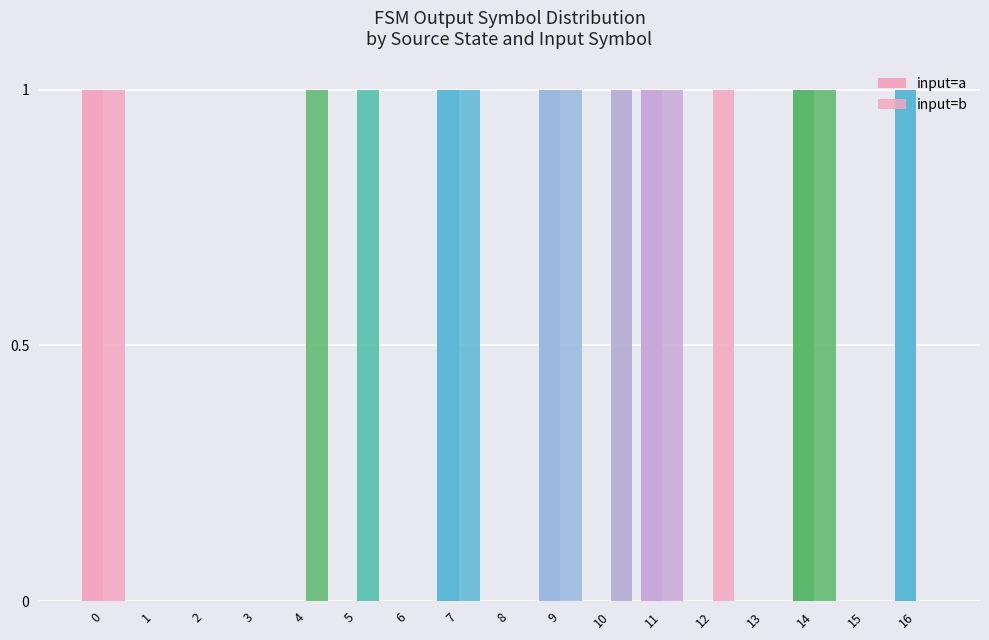

Which series has the largest total across all categories?

input=b